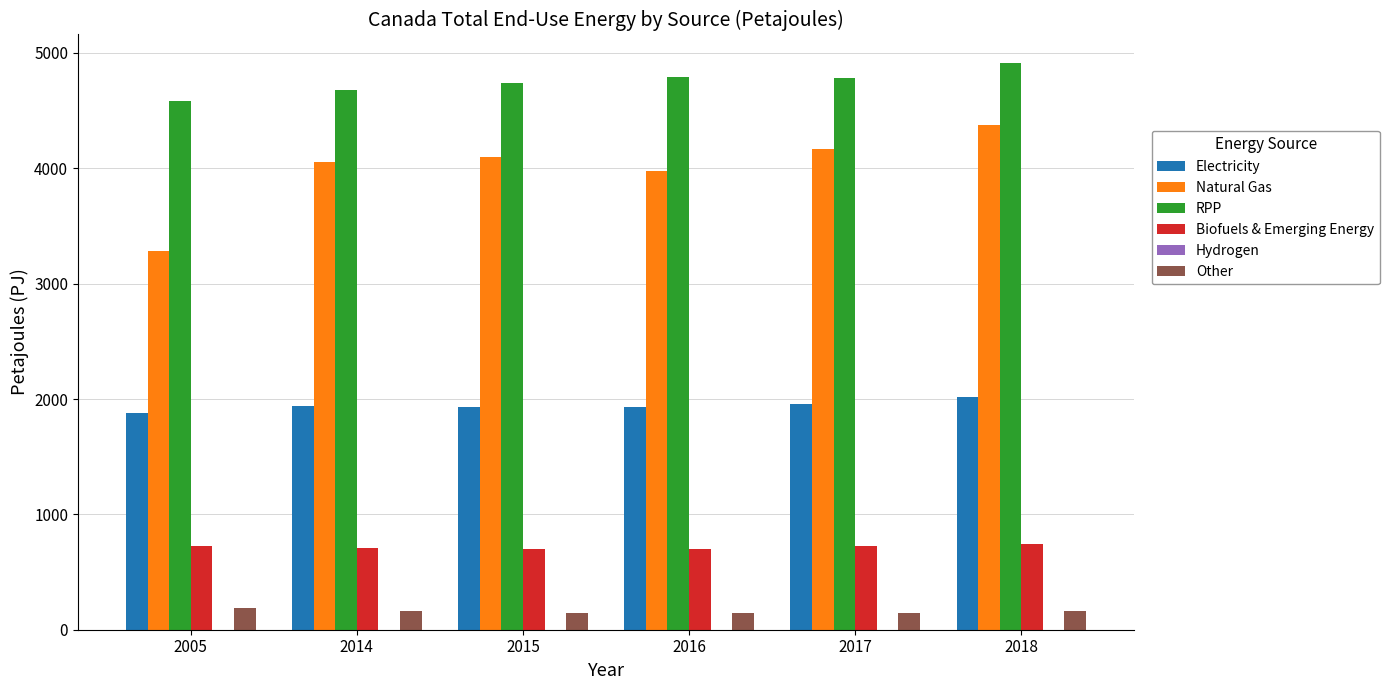

True or false: RPP has a value of 4781.9 at 2017.

True